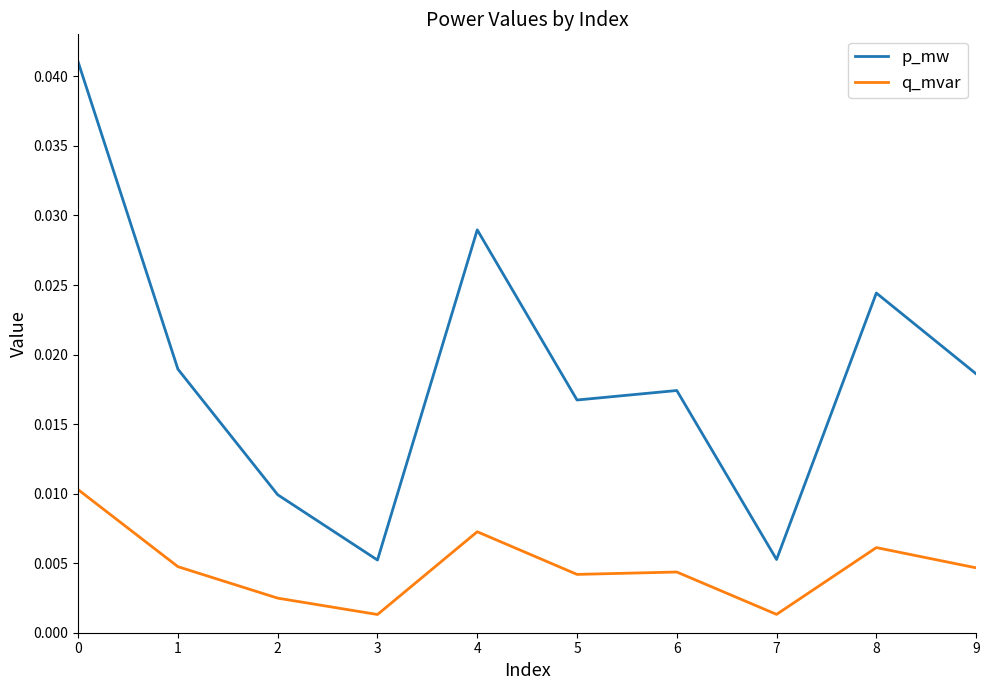

Which series changed the most between 5 and 7?

p_mw